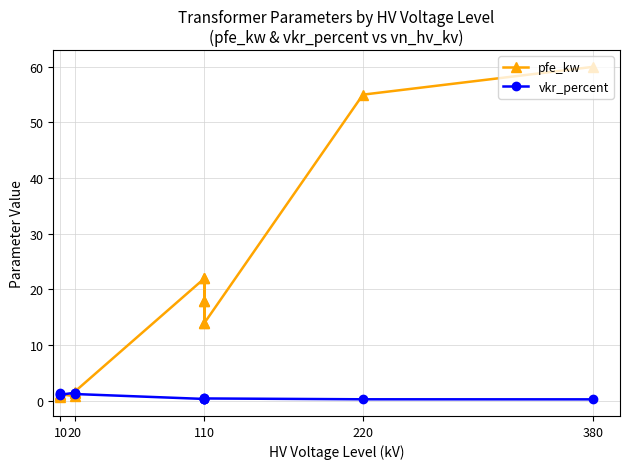

Reading right to left, transcribe all the data shown in this chart.

pfe_kw: 60.0	55.0	14.0	18.0	22.0	14.0	18.0	22.0	1.6	1.4	0.8	1.2	0.9	0.6
vkr_percent: 0.2	0.3	0.4	0.3	0.3	0.4	0.3	0.3	1.2	1.4	1.4	1.1	1.3	1.2